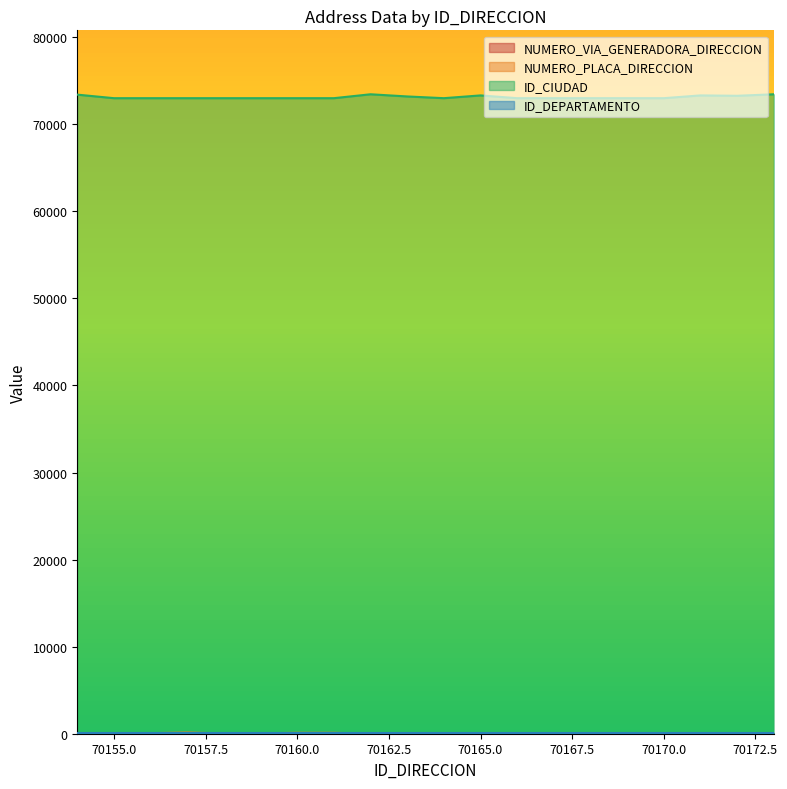

Which series has the largest total across all categories?

ID_CIUDAD